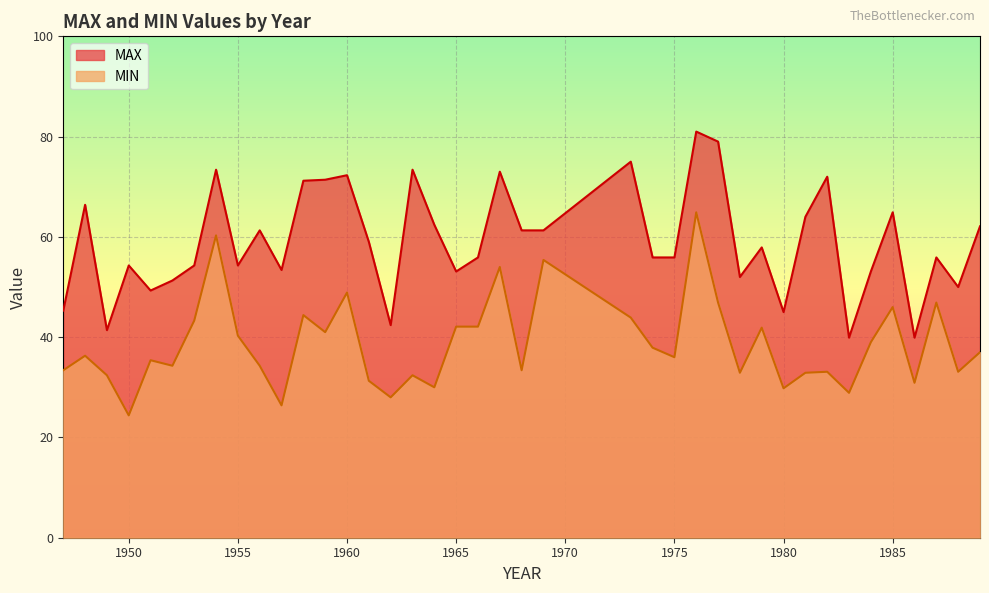

Rank the series at 1954 from lowest to highest value.

MIN, MAX